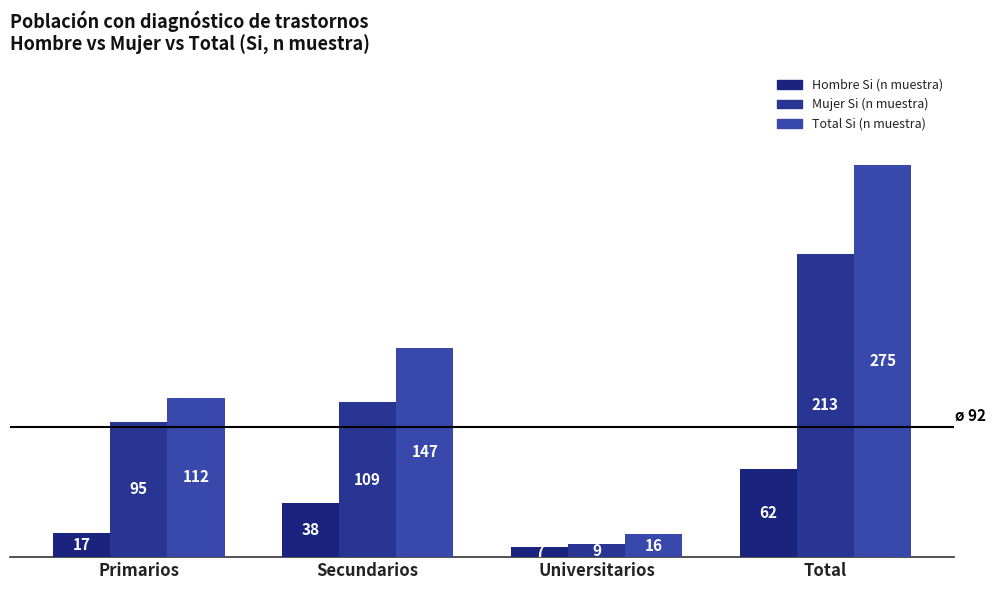

How many categories are shown in the chart?

4